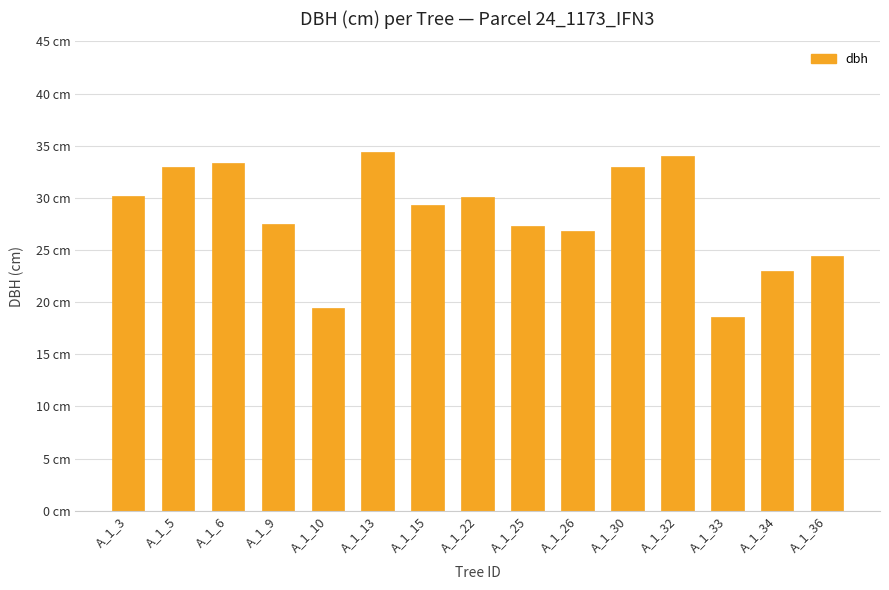

Are the bars horizontal?

No